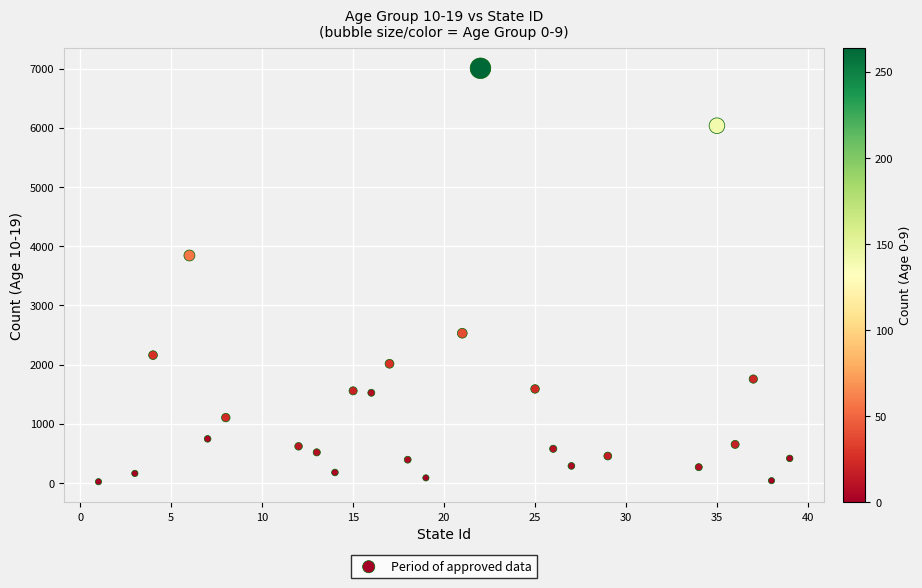

What Y value in the scatter plot is closest to 3512?

3842